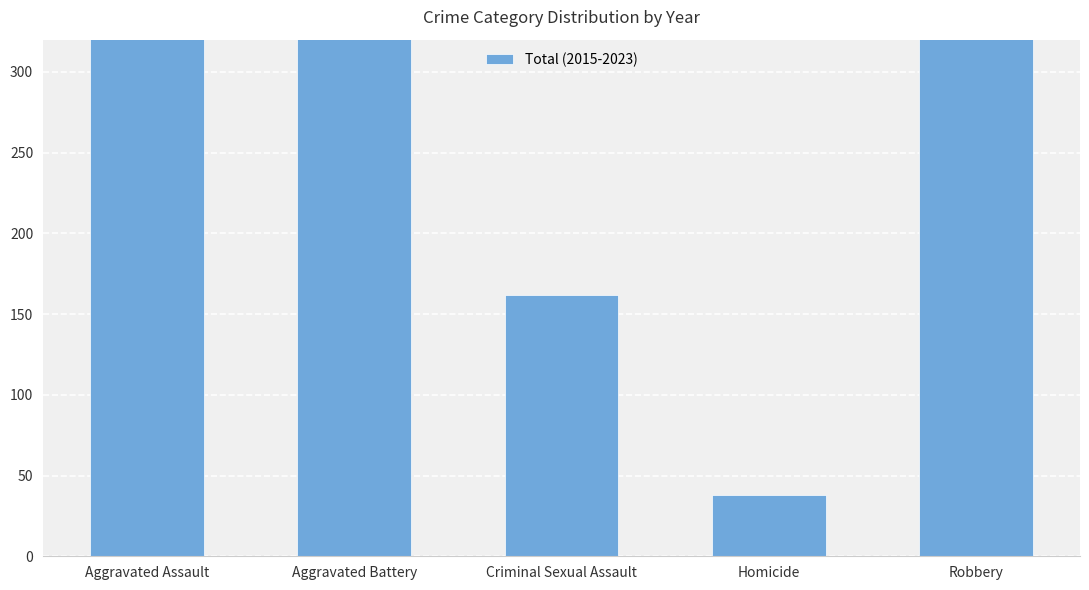

What is the value of the 4th bar from the left?

38